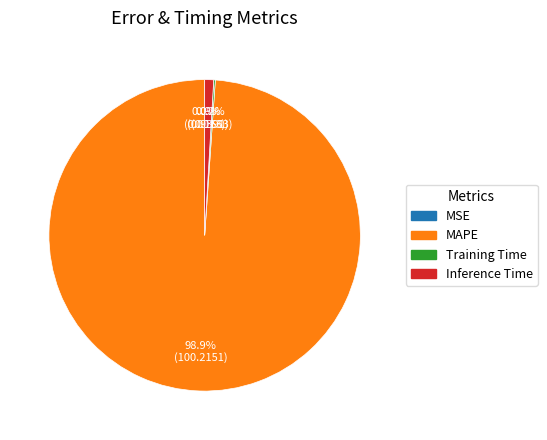

What is the total percentage of Inference Time and MAPE?

99.8%